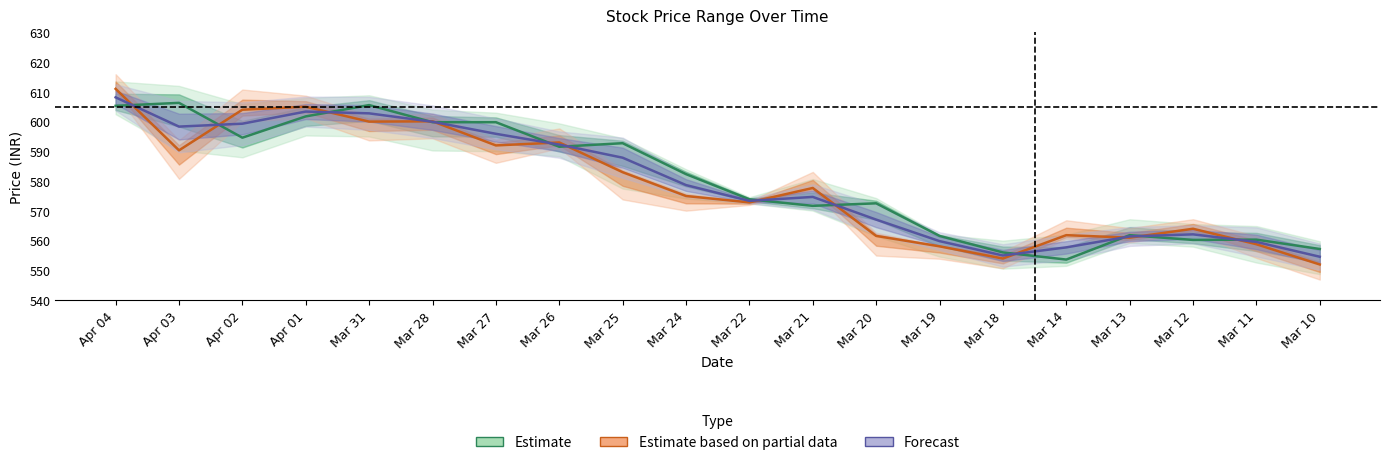

True or false: Forecast and Estimate based on partial data cross at least once.

True